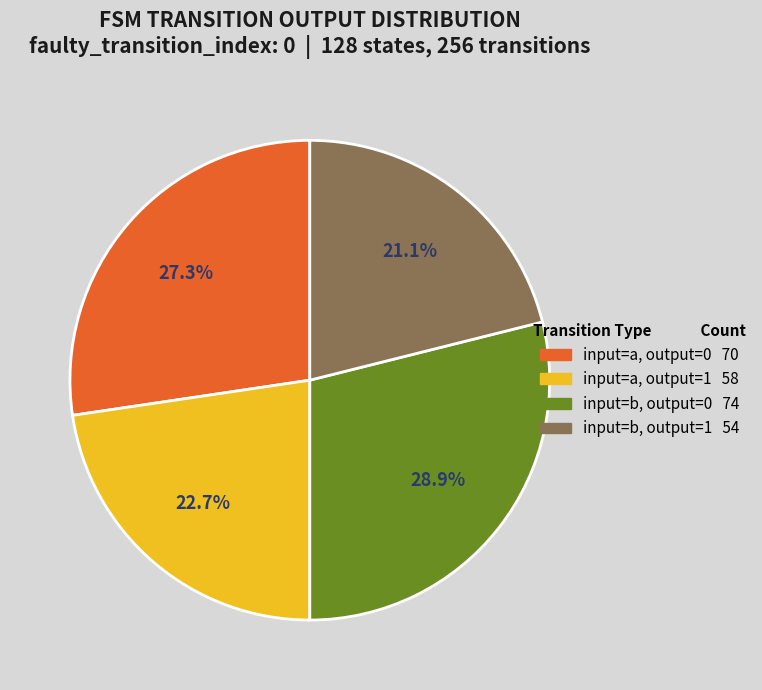

What is the largest slice in the pie chart?

output=0 / input=b